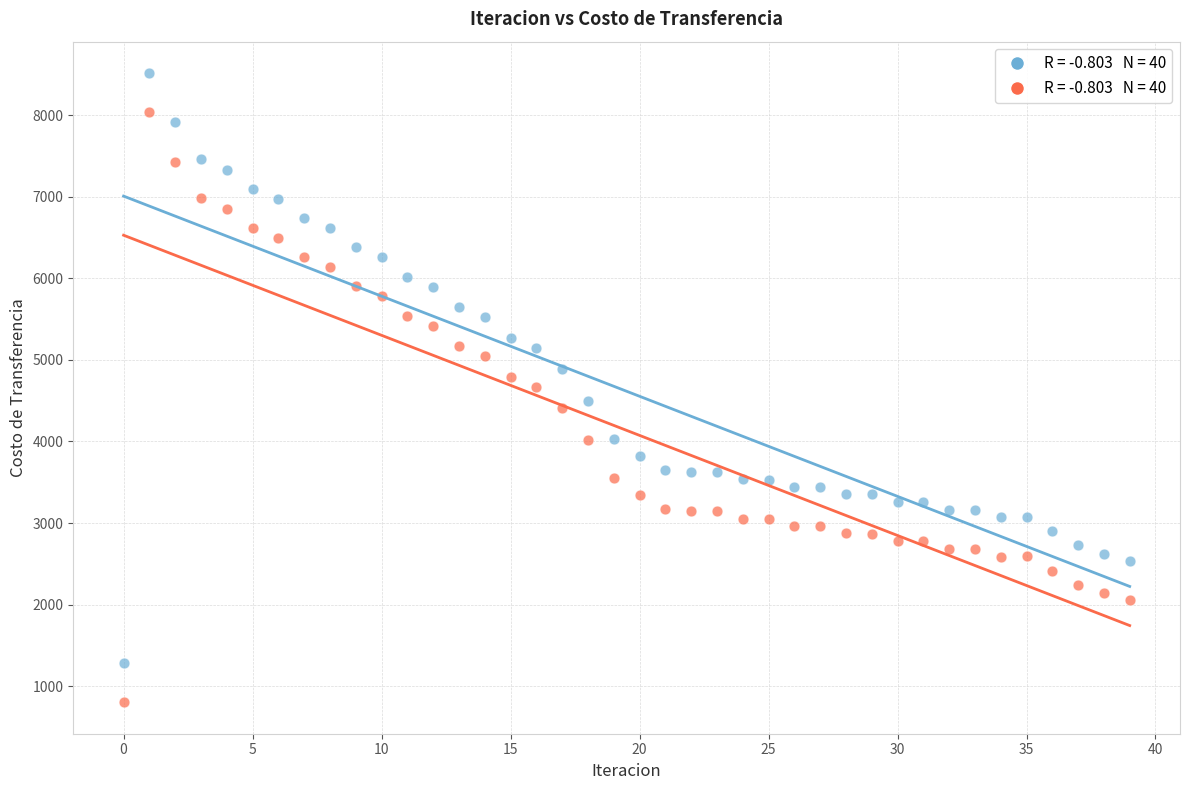

Across all data points, what is the range of Y values (max minus min)?

7710.7